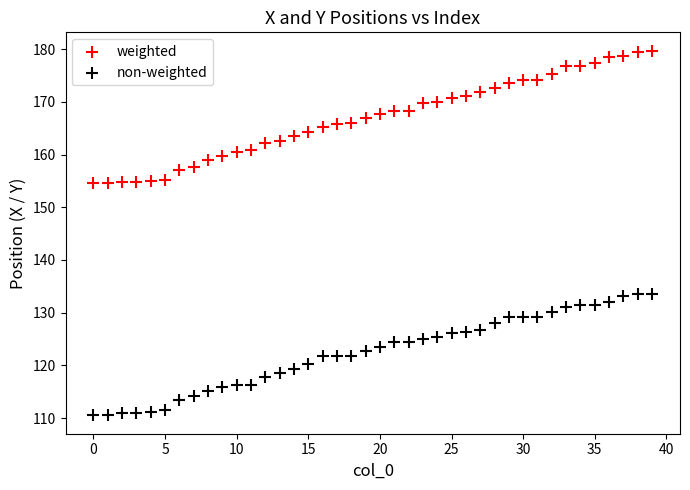

What are all the series names shown in the legend?

weighted, non-weighted